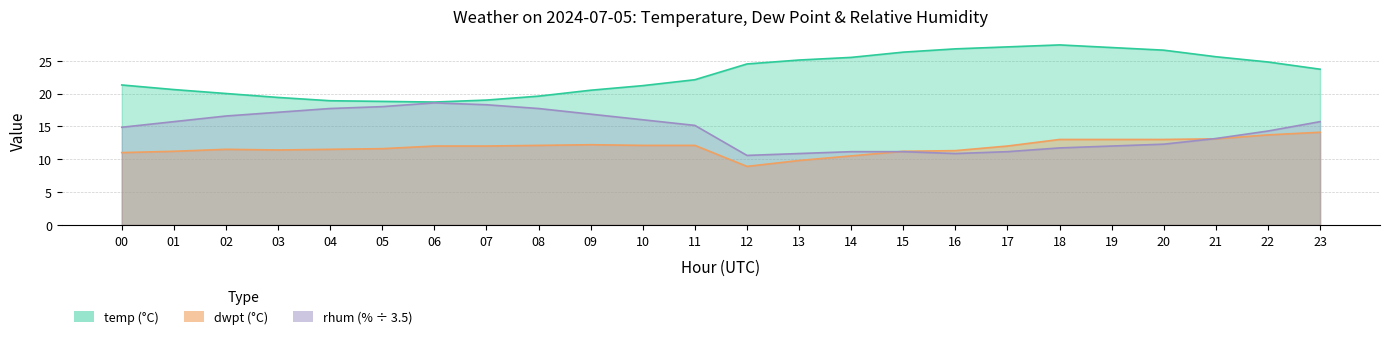

Rank the series by their average value, from lowest to highest.

dwpt, rhum, temp